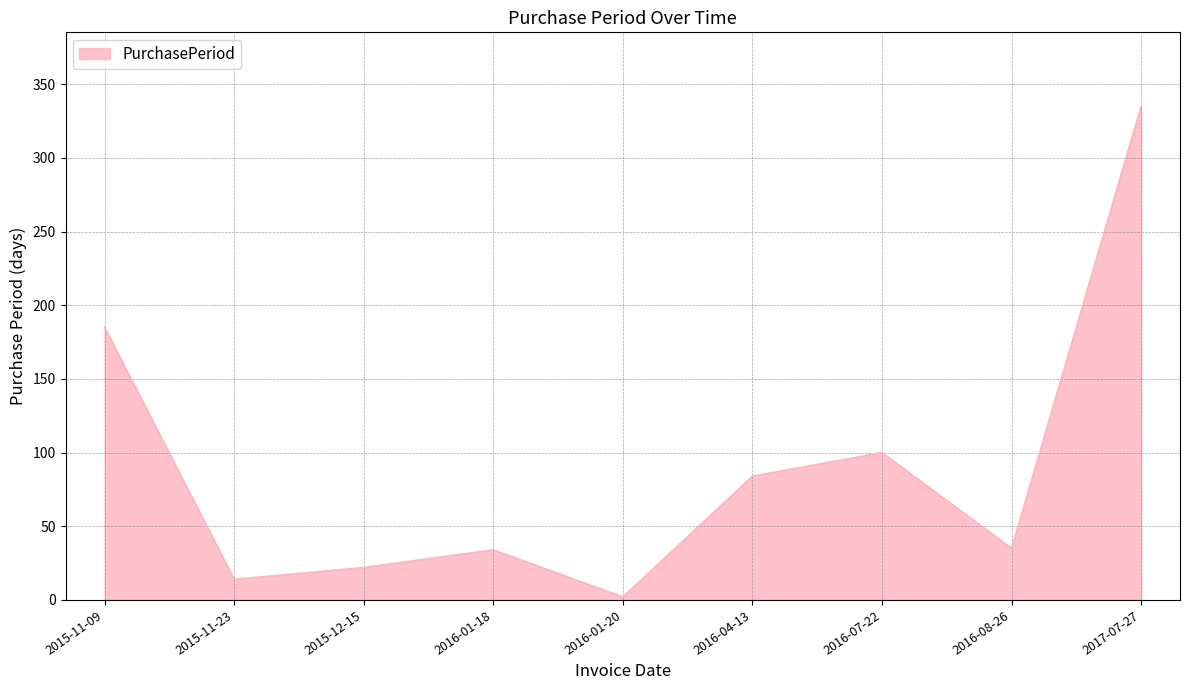

What is the difference between the values at 2017-07-27 and 2016-08-26?

300